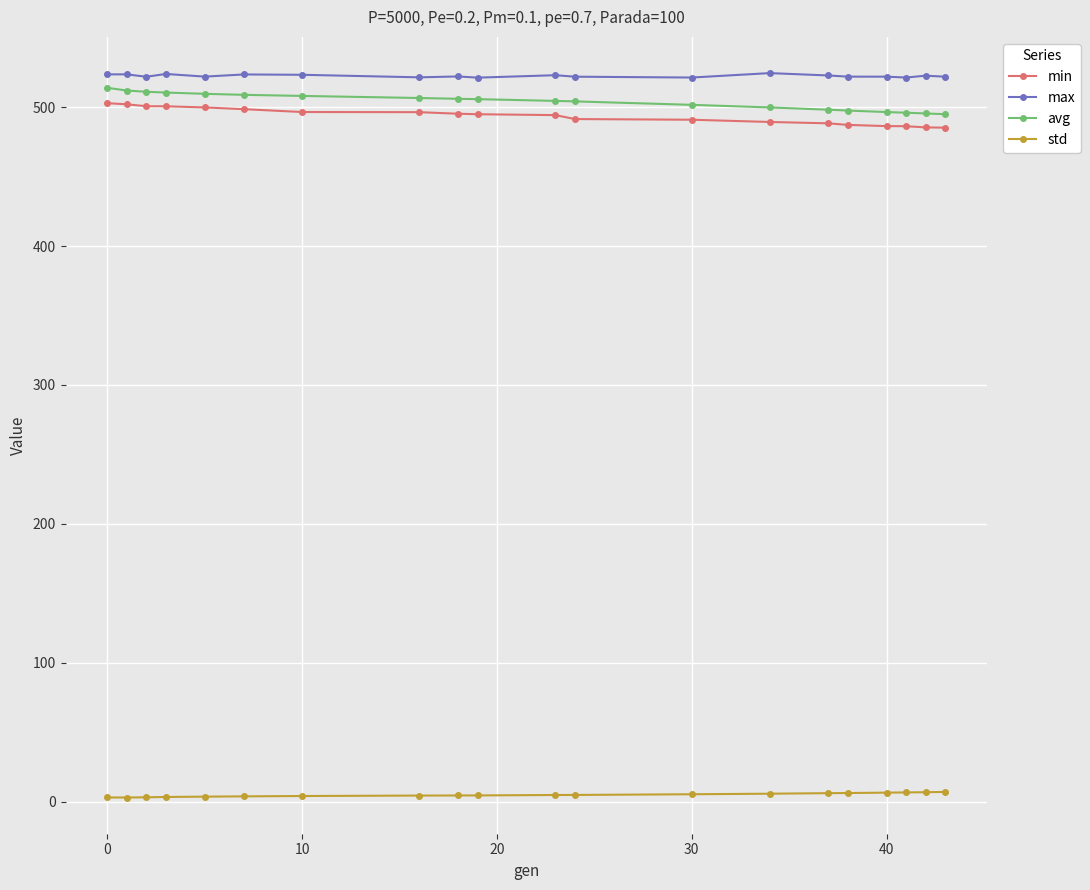

At how many categories does at least one series exceed 285?

20